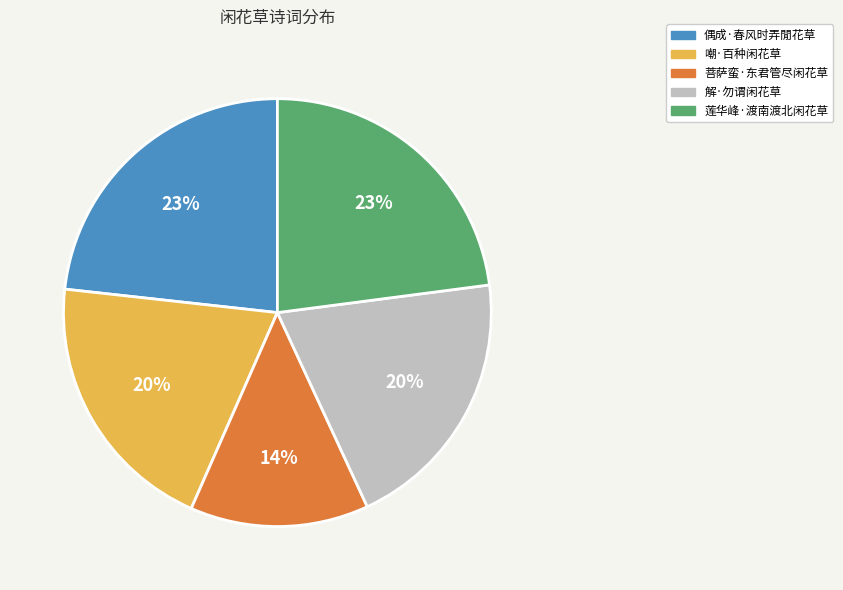

Does any single category account for the majority?

No